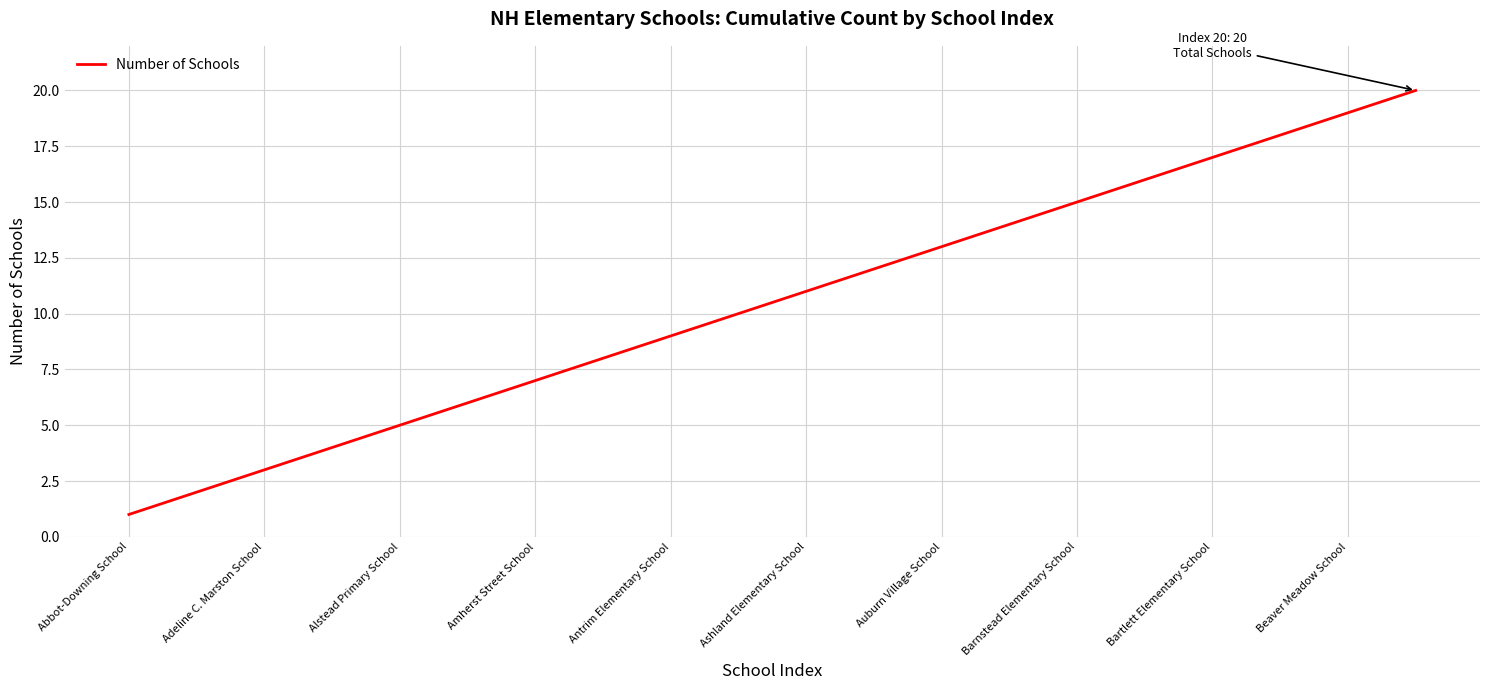

True or false: there are more than 0 points higher than both neighbors.

False